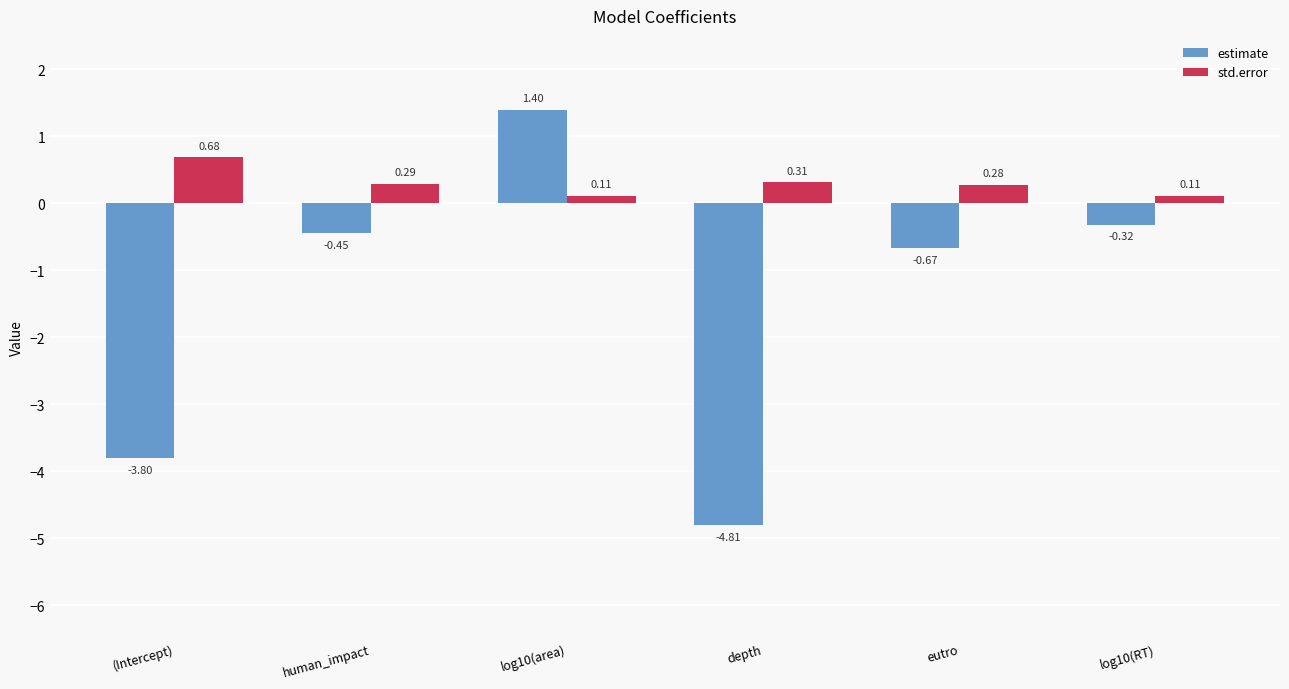

Between depth and eutro, which series saw the biggest shift?

estimate